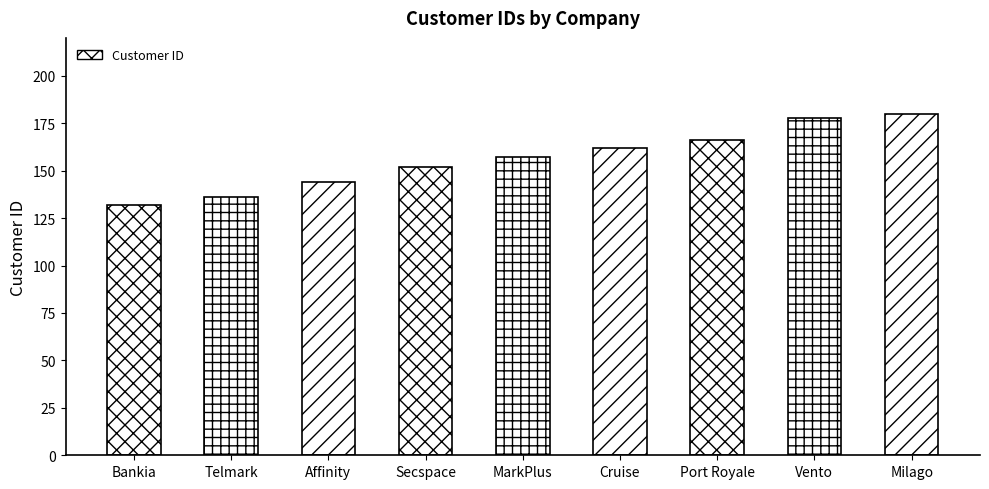

What is the value of the 1st bar from the left?

132